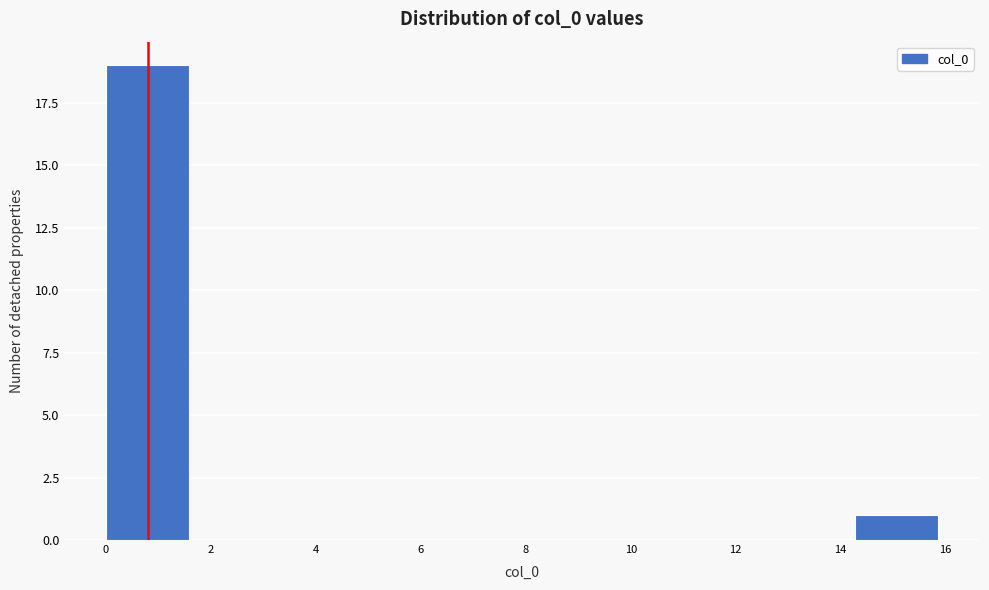

Over which range of the x-axis is the bar tallest?

0.0 to 1.6